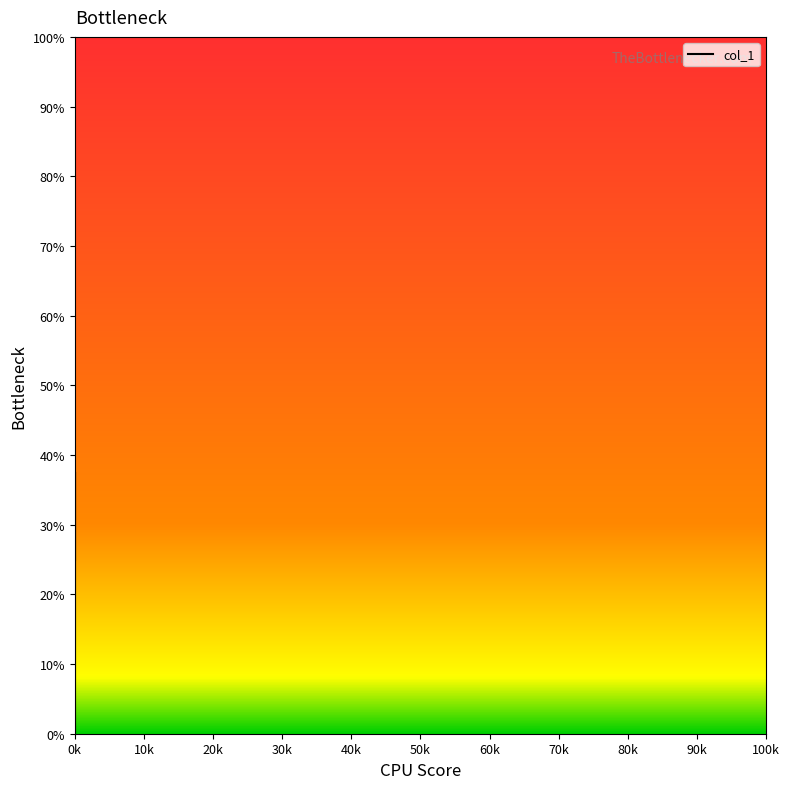

True or false: the data shows 25.0 at 0k.

True